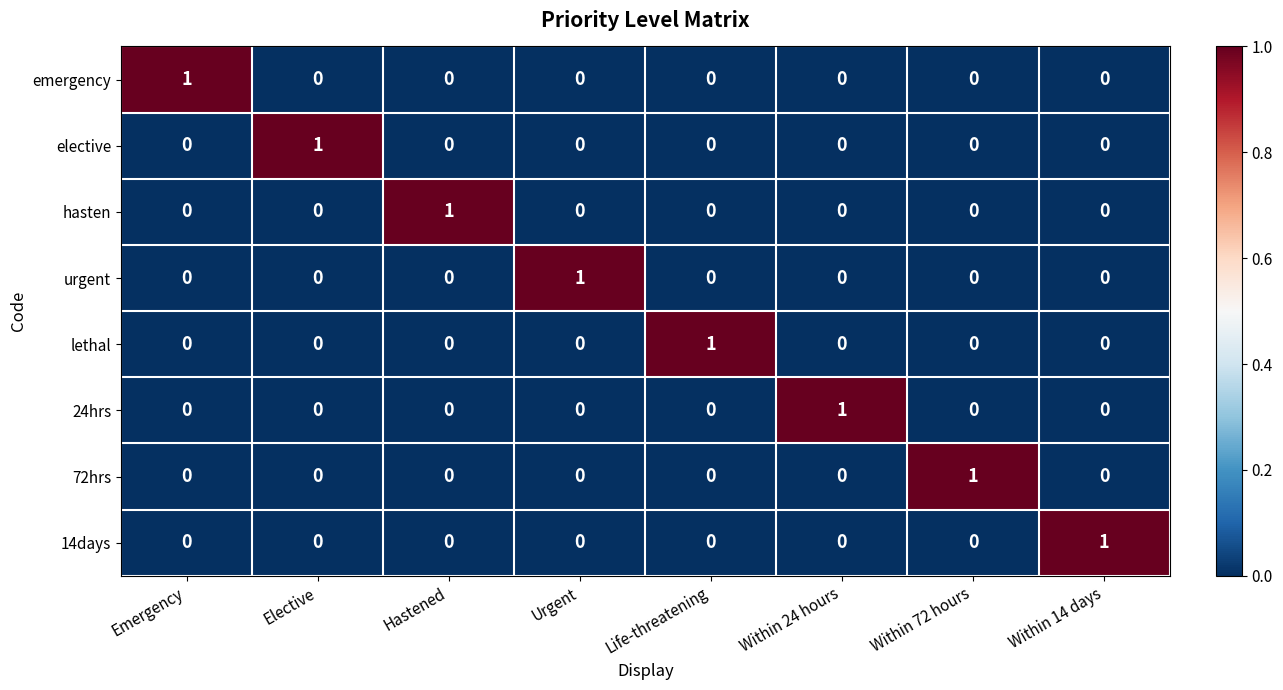

At how many categories does at least one series exceed 0?

8